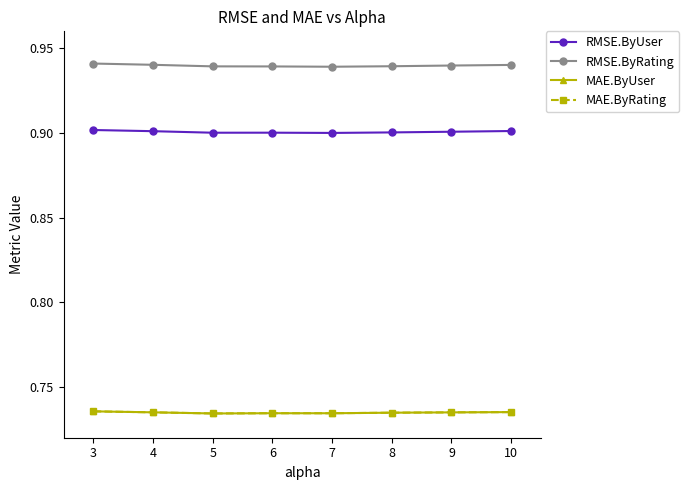

What is the minimum value shown in the chart?

0.7